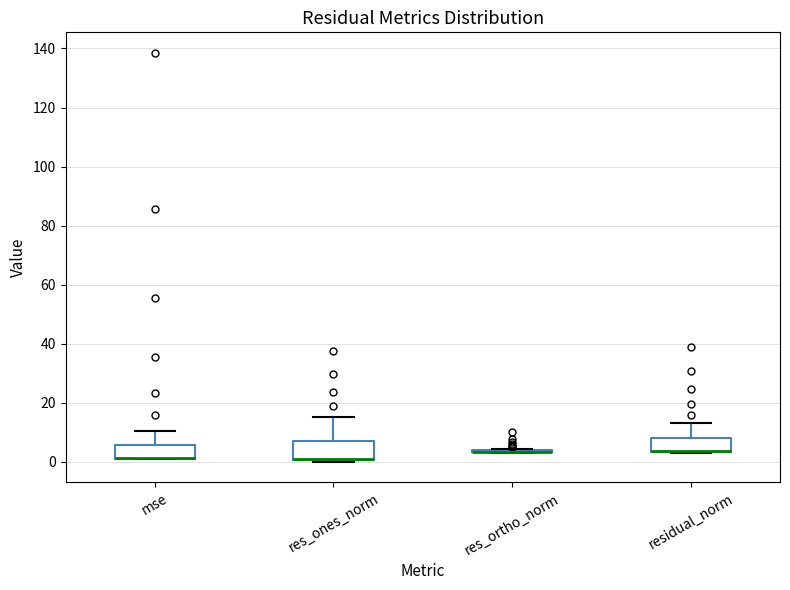

Reading left to right, read every box against the y-axis: the position of its median line, the range the box covers, and the ends of its whiskers. The values are not printed on the chart, so give them approximately, as read against the axis.

mse: median 2 (drawn on the box's lower edge), box 0 to 6, whiskers 0 to 10
res_ones_norm: median 0 (drawn on the box's lower edge), box 0 to 6, whiskers 0 (just below the box's lower edge) to 16
res_ortho_norm: box collapsed to a line at 4, whiskers 4 to 4
residual_norm: median 4 (drawn on the box's lower edge), box 4 to 8, whiskers 4 to 14